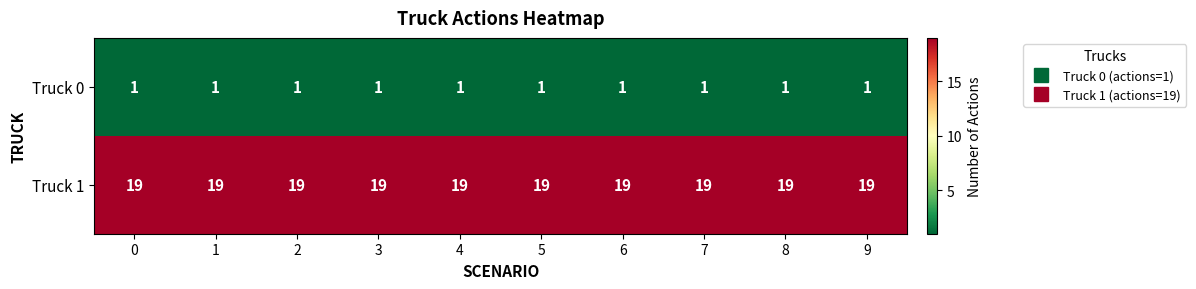

The Truck 0 series shows 2 at 7. True or false?

False